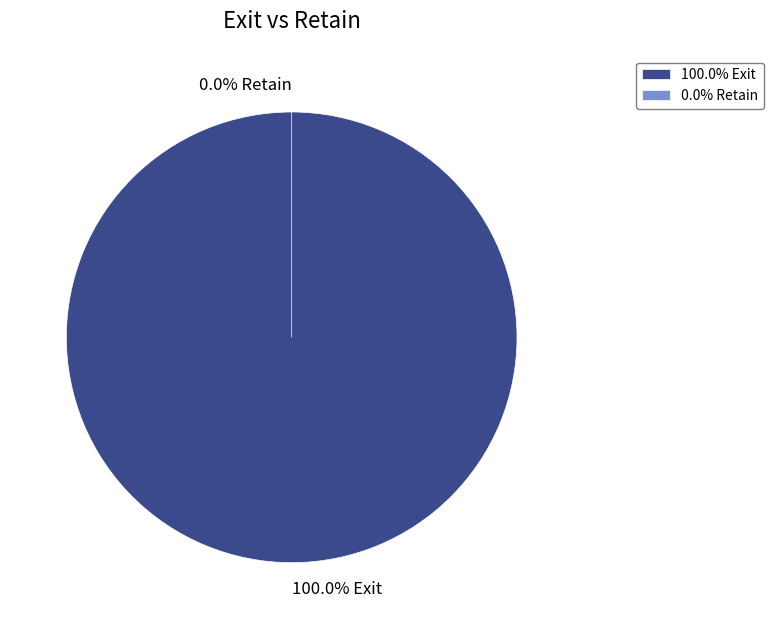

Count the number of slices in the pie.

2